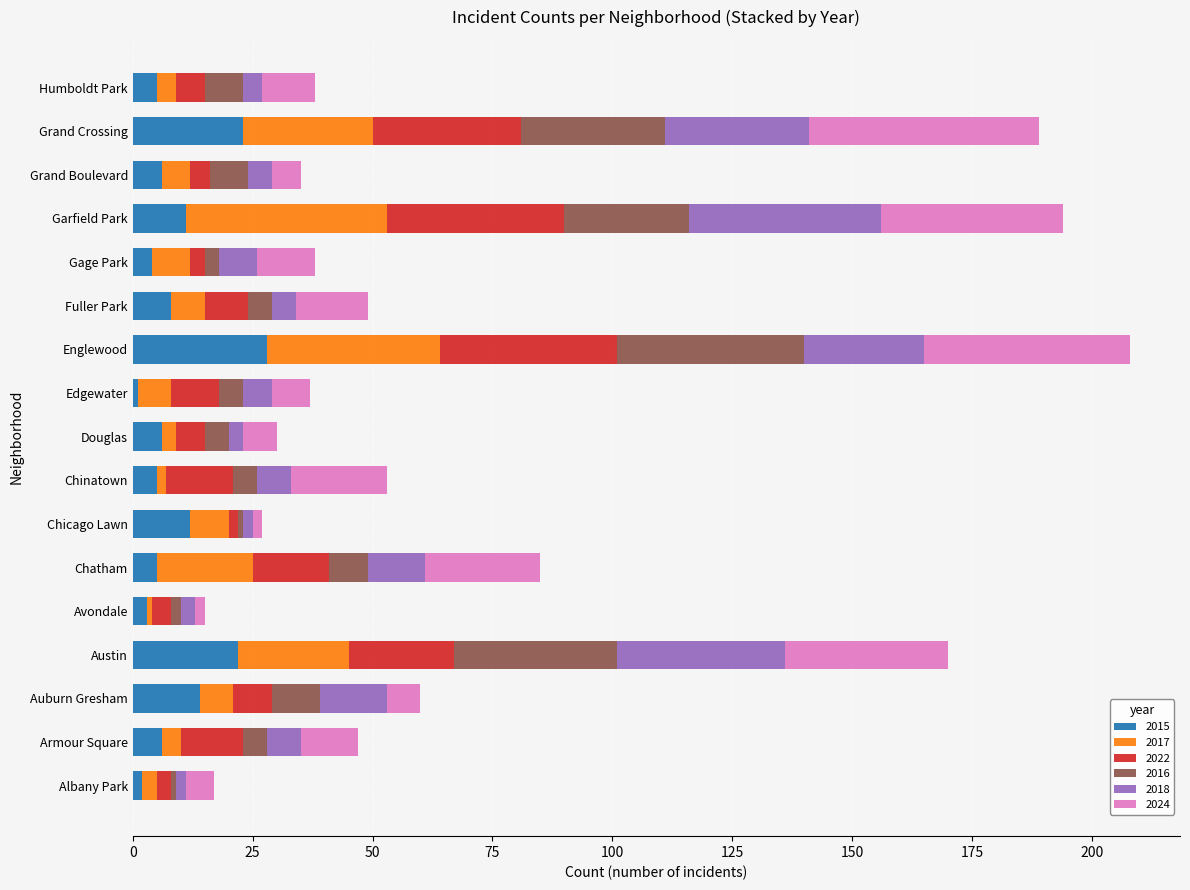

How many distinct data groups are displayed?

6